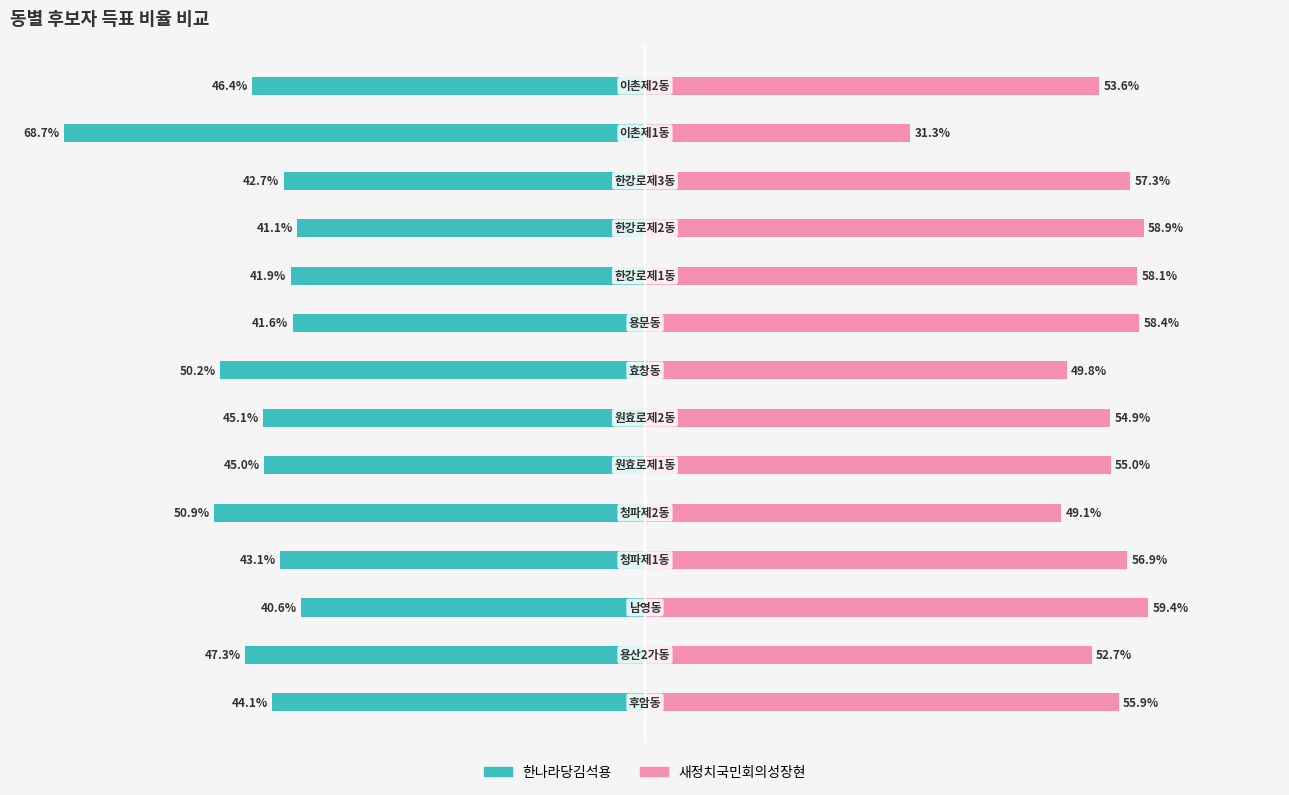

Is it true that 한나라당김석용 equals -18.4 at 3?

False